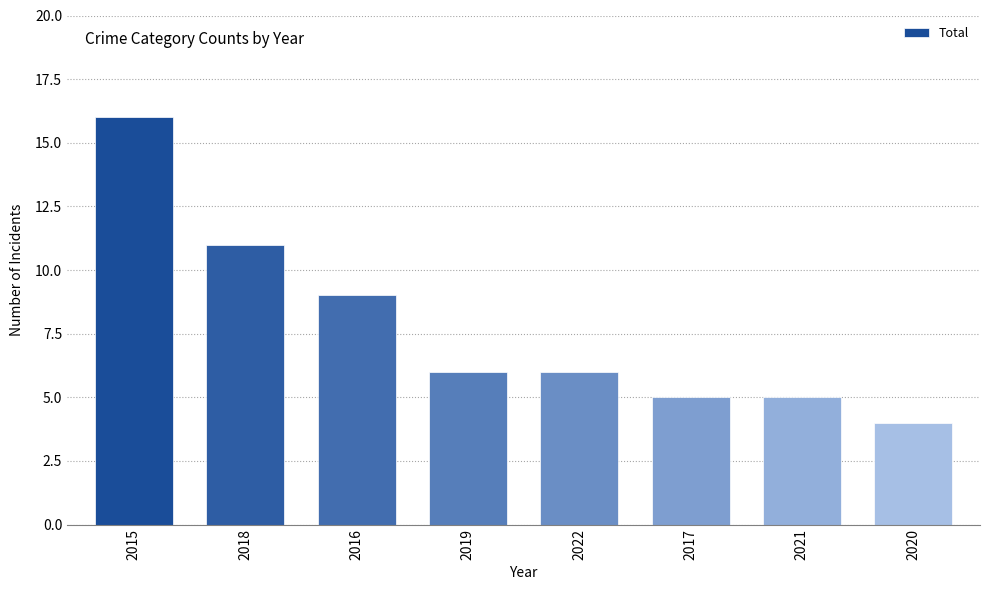

What is the greatest value displayed?

16